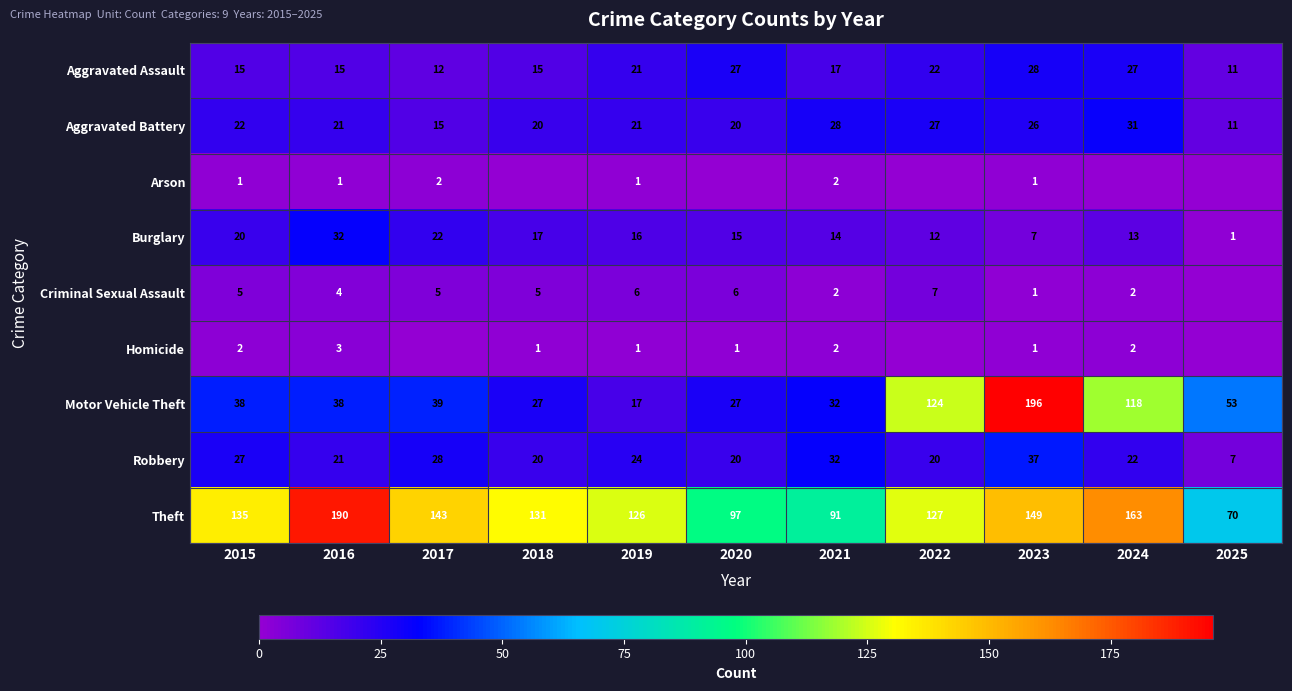

At which label does Robbery reach its minimum?

2025